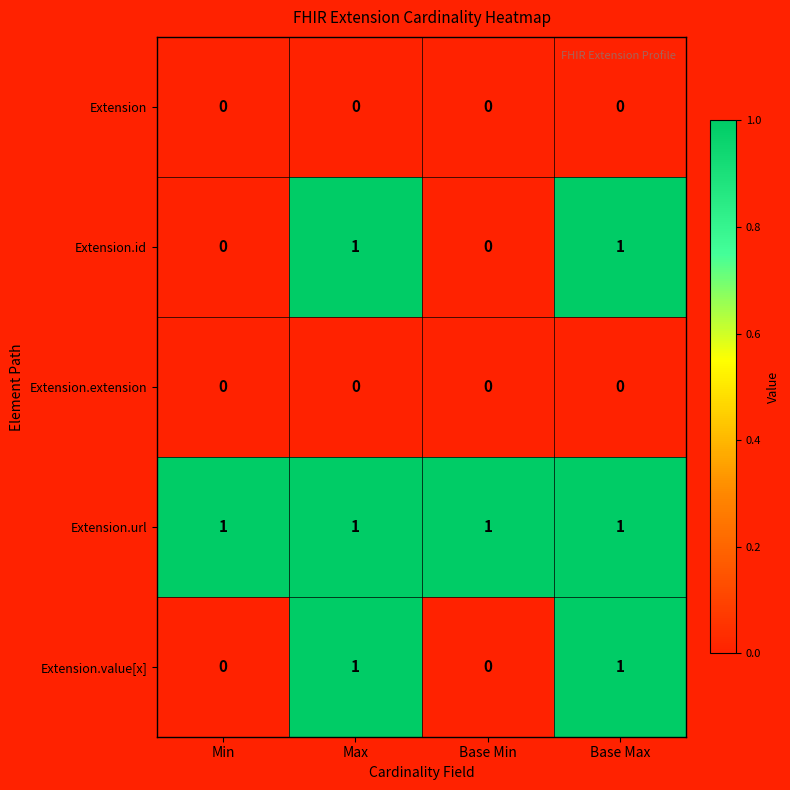

Is it true that Extension.value[x] equals 0 at Max?

False